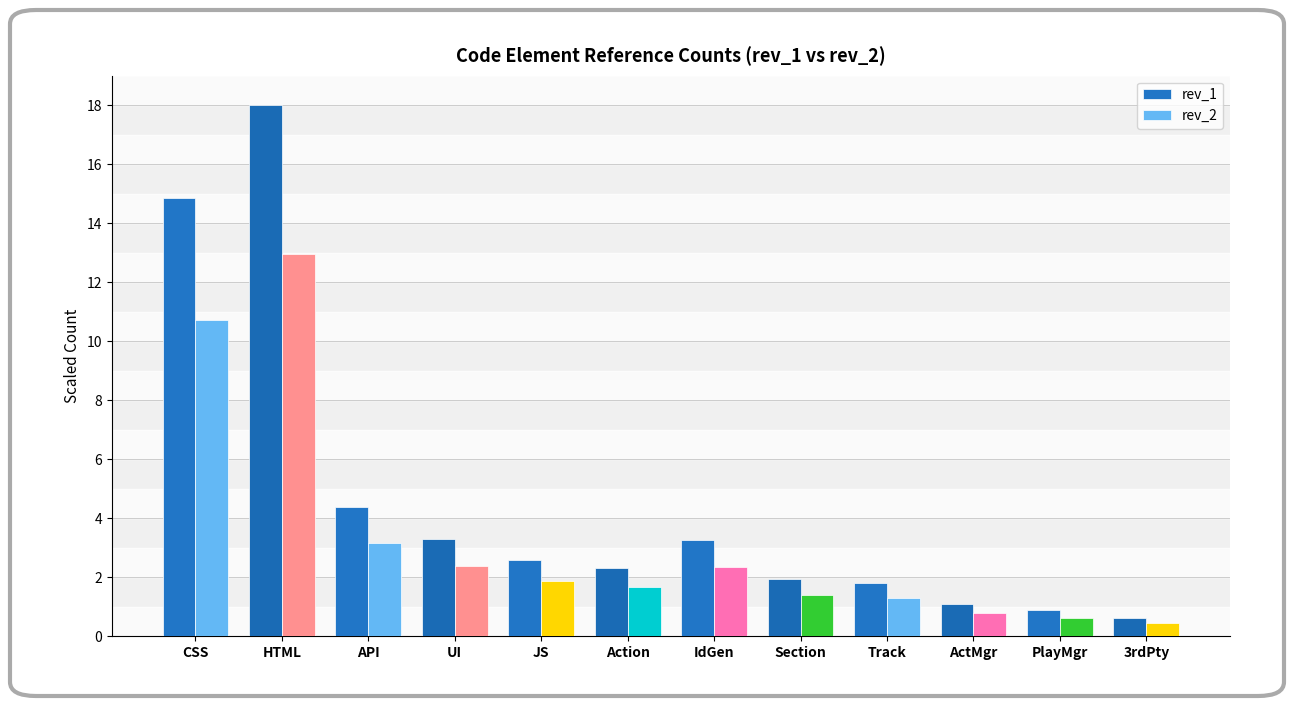

Rank the series by their average value, from lowest to highest.

rev_2, rev_1